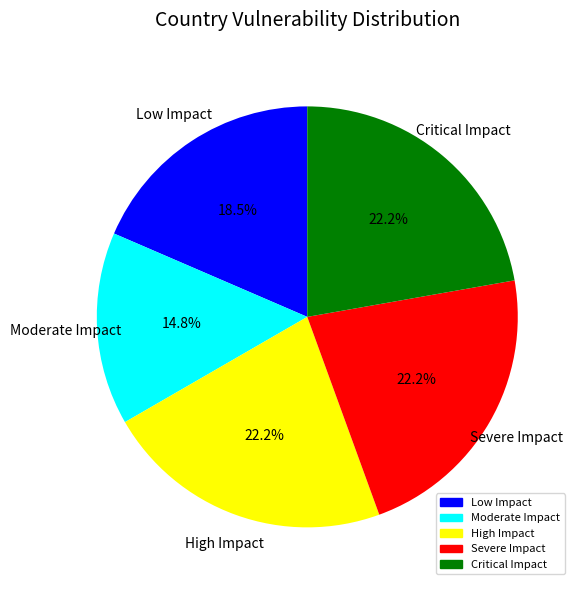

Which slice is the smallest?

Moderate Impact